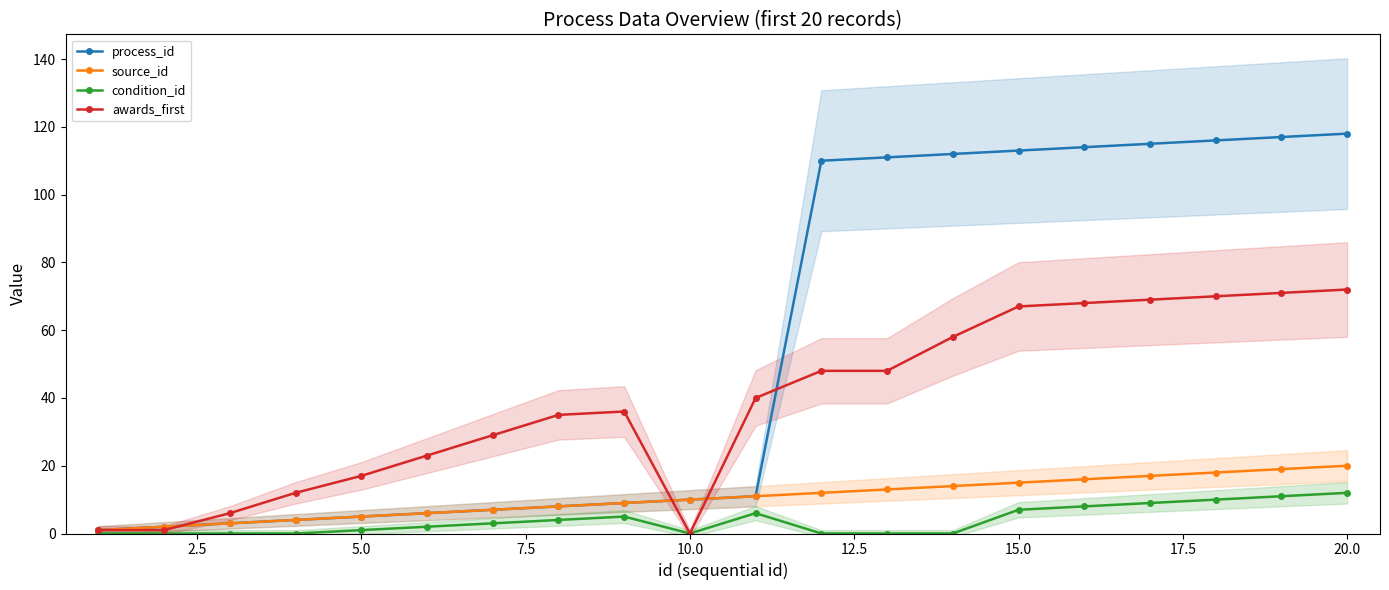

List the series in order of their peak value, highest first.

process_id, awards_first, source_id, condition_id